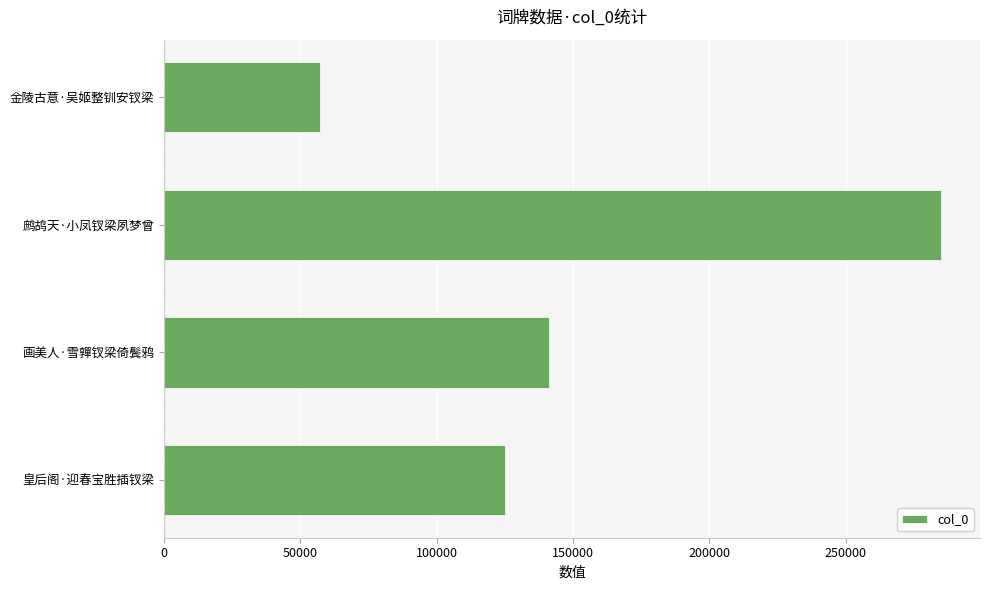

Are the bars horizontal?

Yes